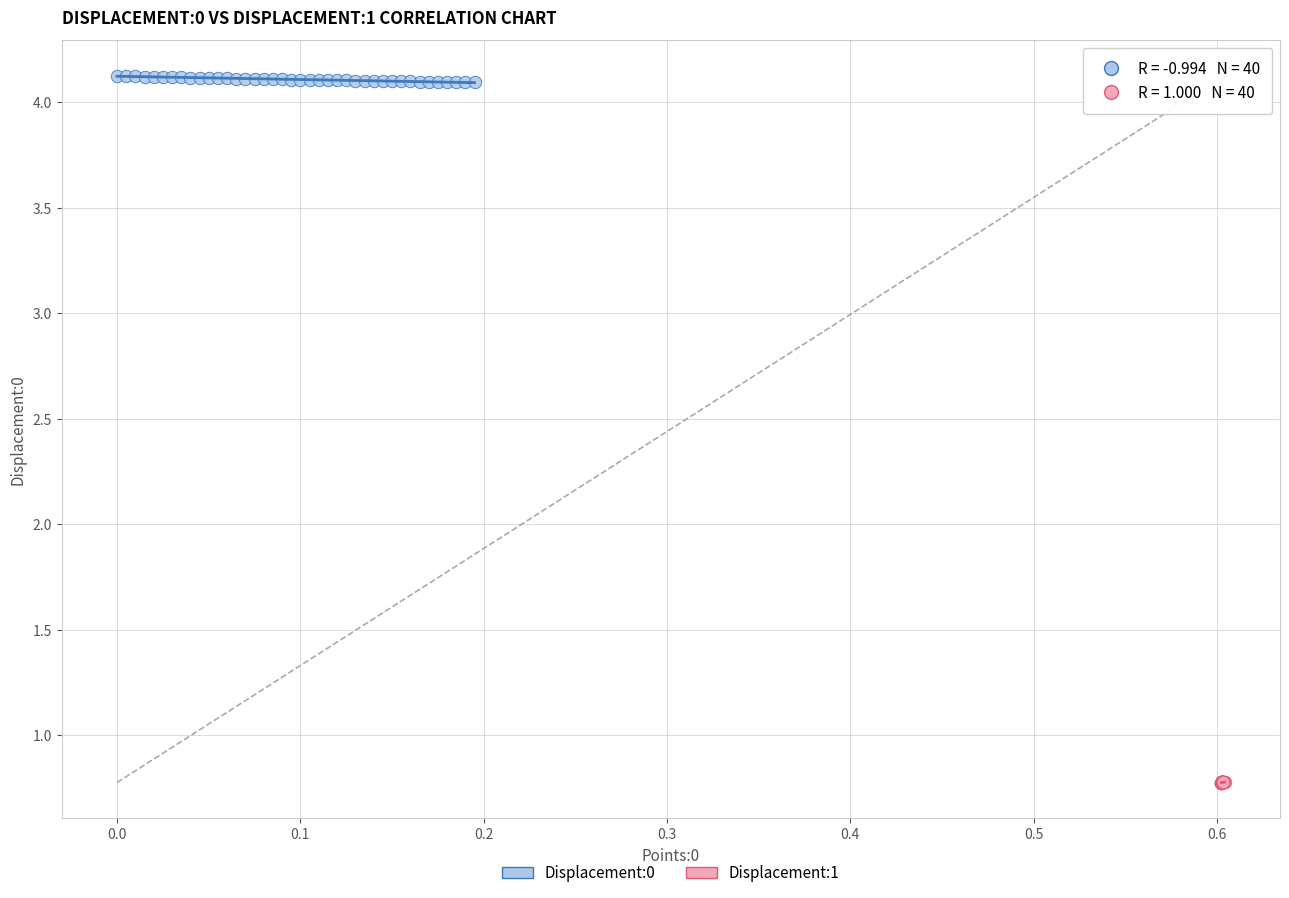

Which series reaches the maximum Y coordinate?

Displacement:0